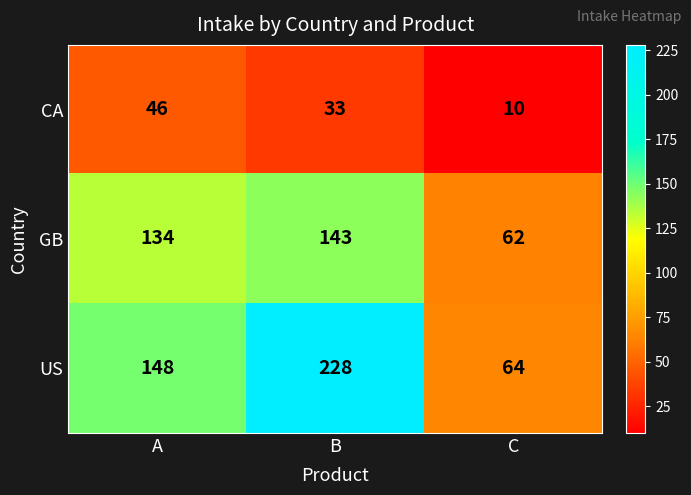

The value of US at B is 228. True or false?

True